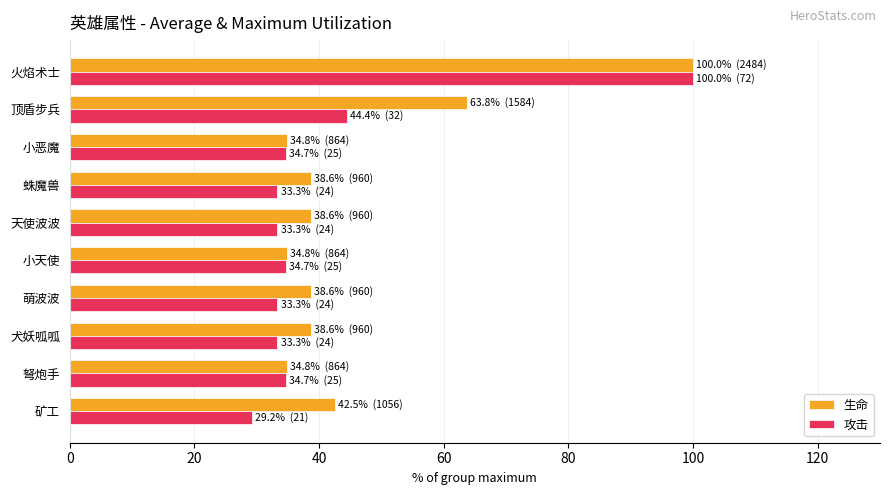

Which series has the largest range (max minus min)?

攻击